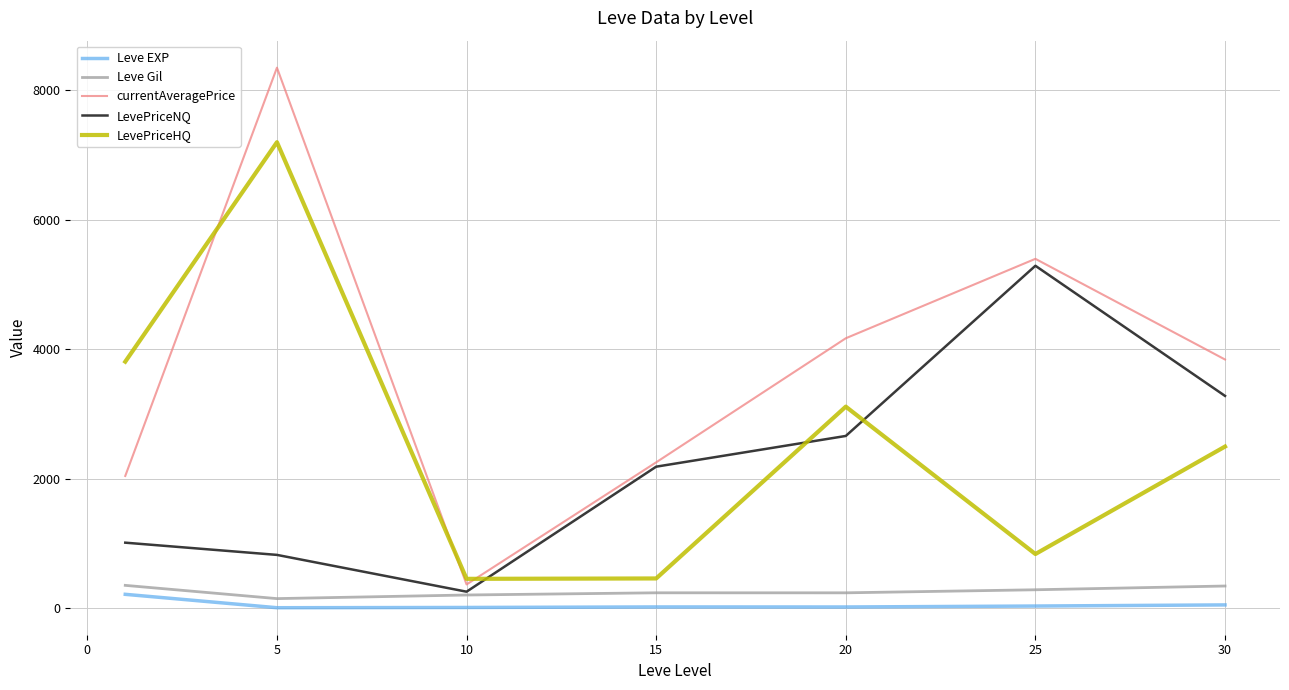

What is the minimum value for currentAveragePrice?

363.2